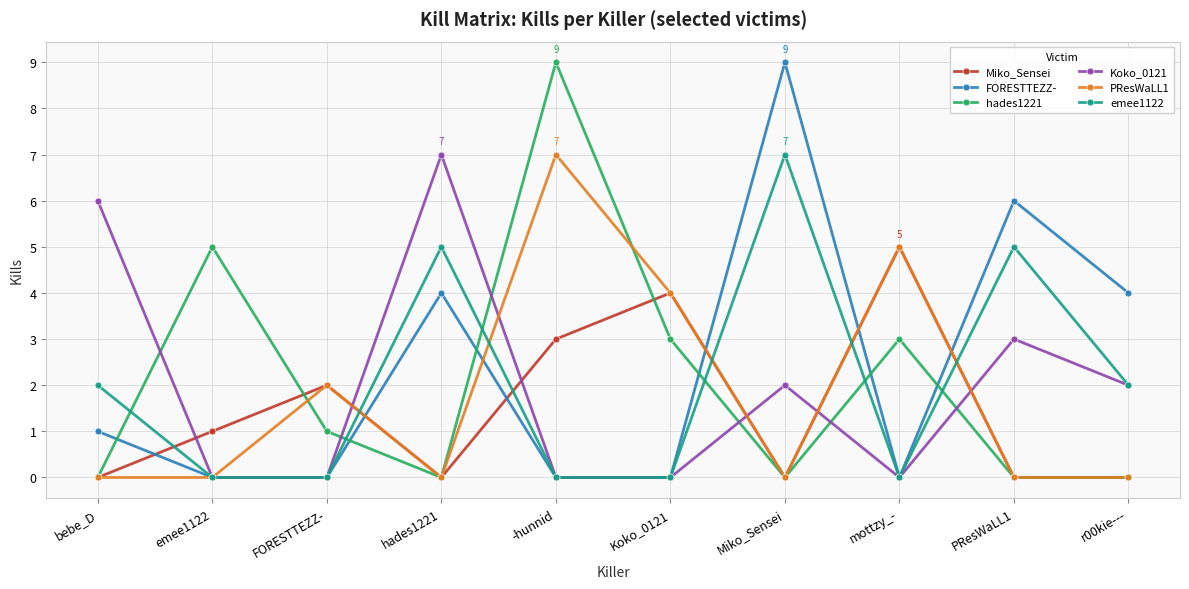

Which series changed the most between hades1221 and Koko_0121?

Koko_0121